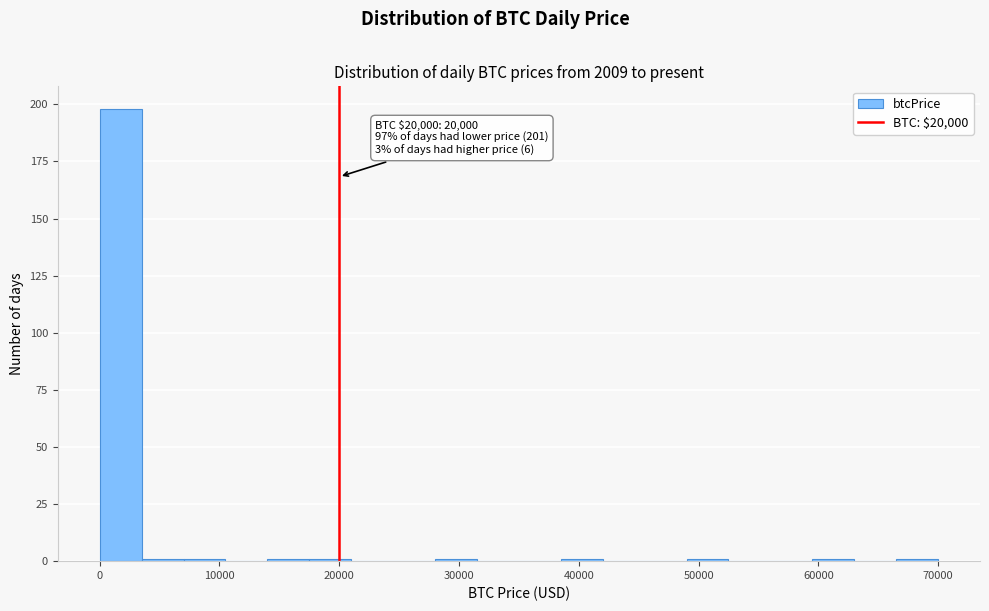

Read against the x-axis, roughly where is the centre of the tallest bar?

2000